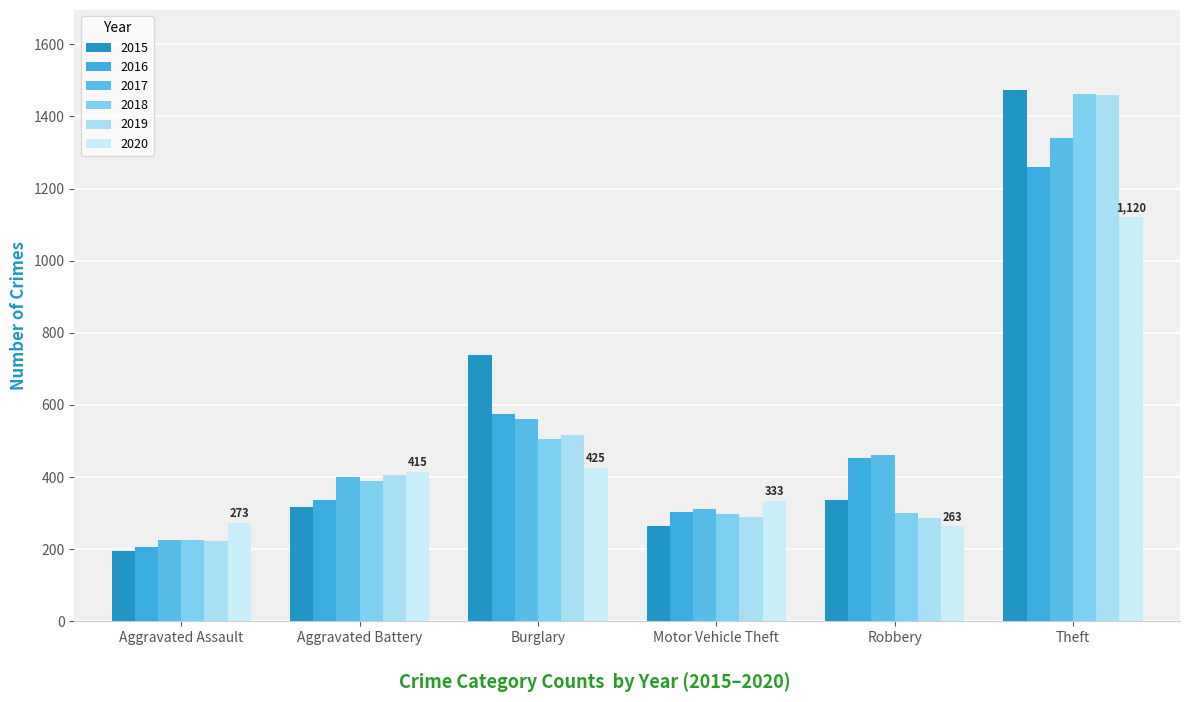

What is the highest value of the 2019 series?

1459